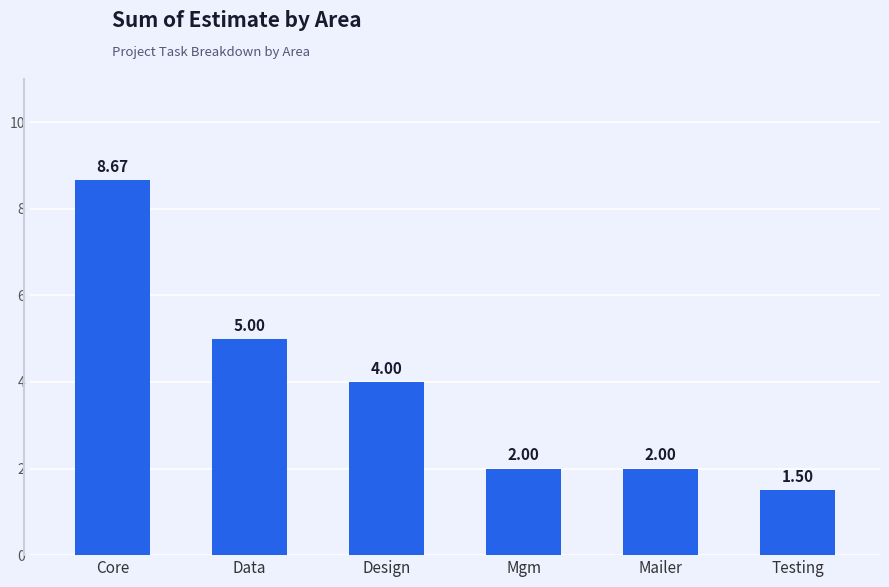

What is the difference between the maximum and second lowest values?

6.7